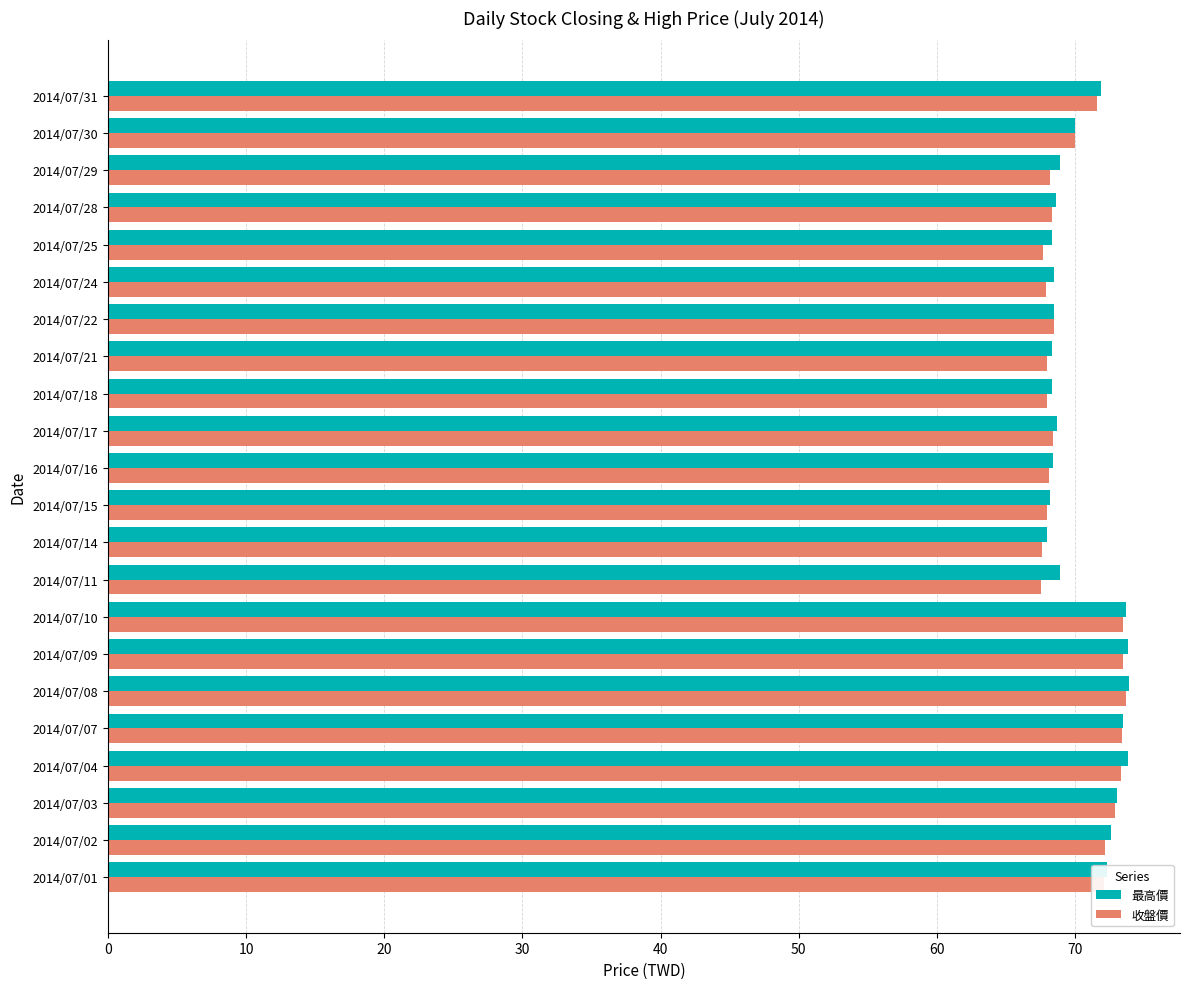

What is the maximum value shown in the chart?

73.9